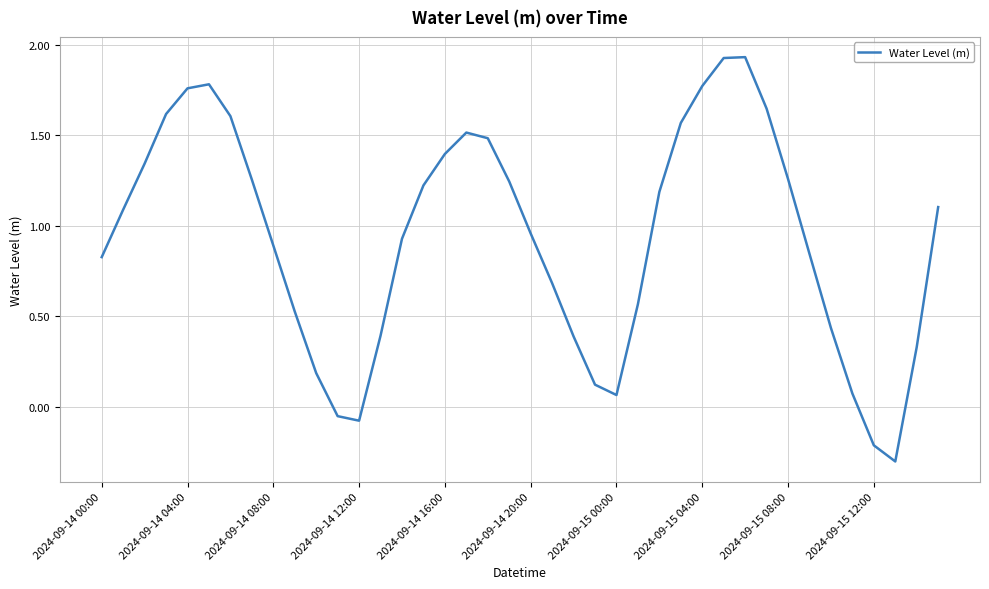

What is the difference between the maximum and minimum values?

2.2